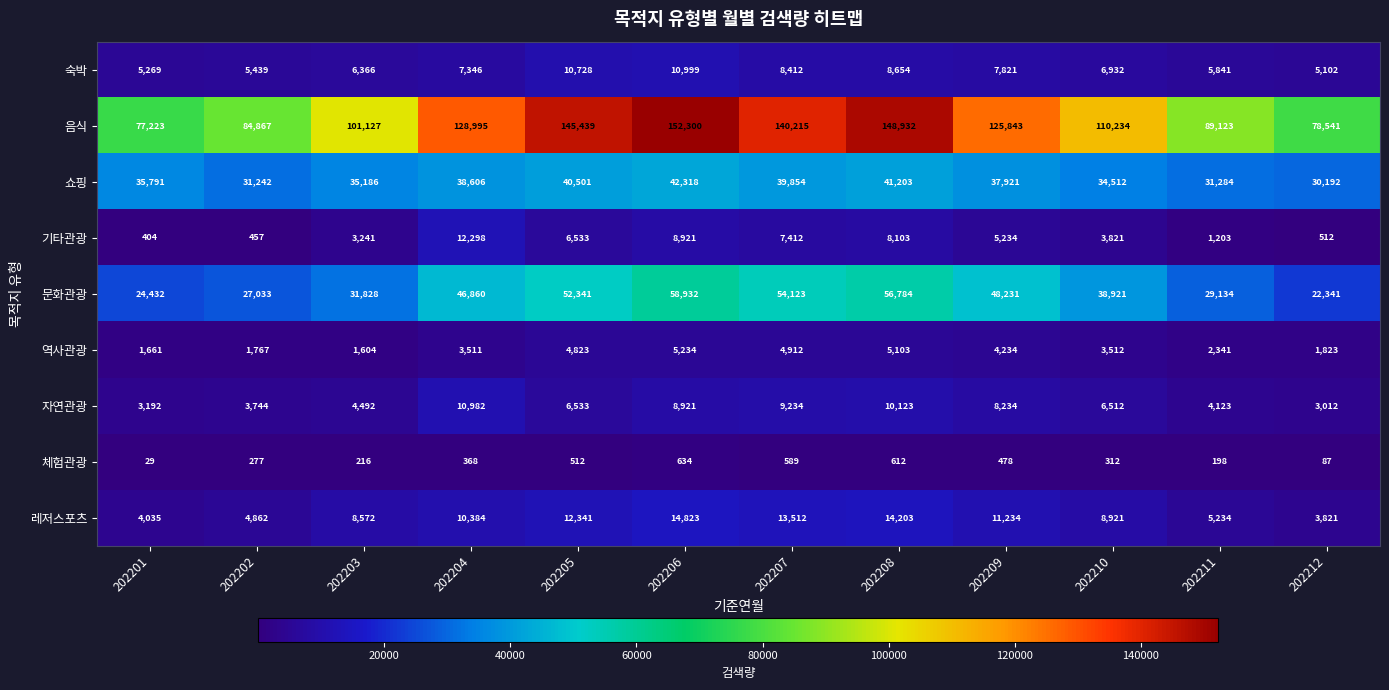

At which category is the sum across all series the highest?

202206